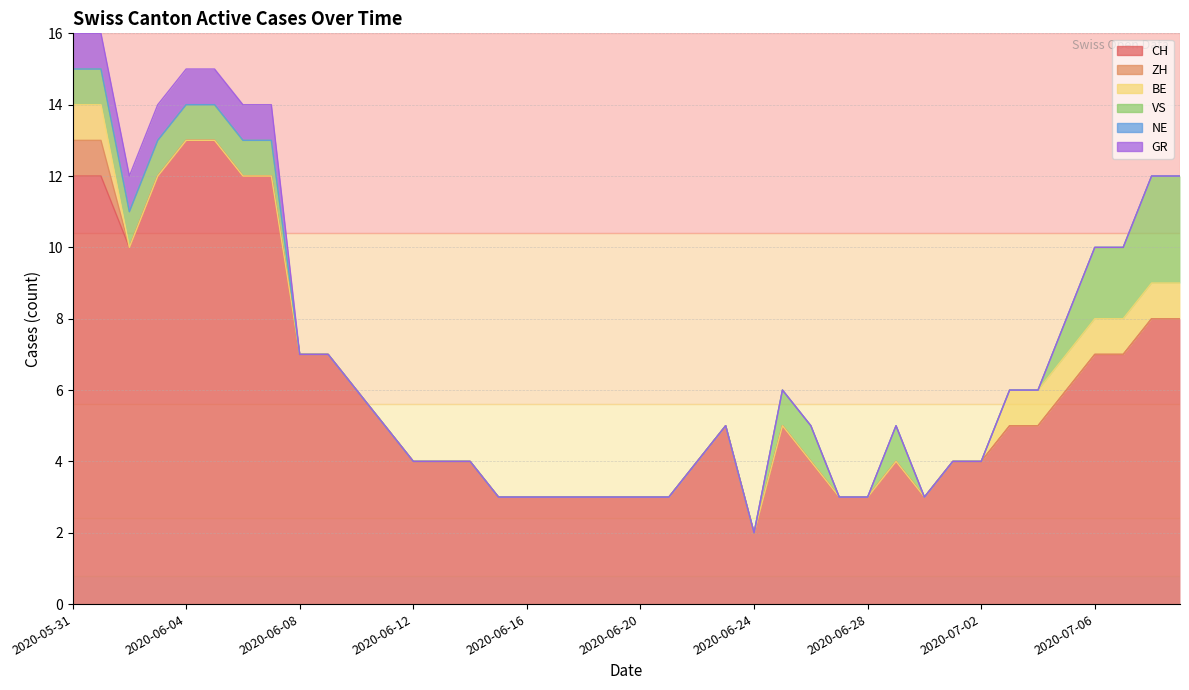

What is the approximate value of CH at 2020-06-21?

3